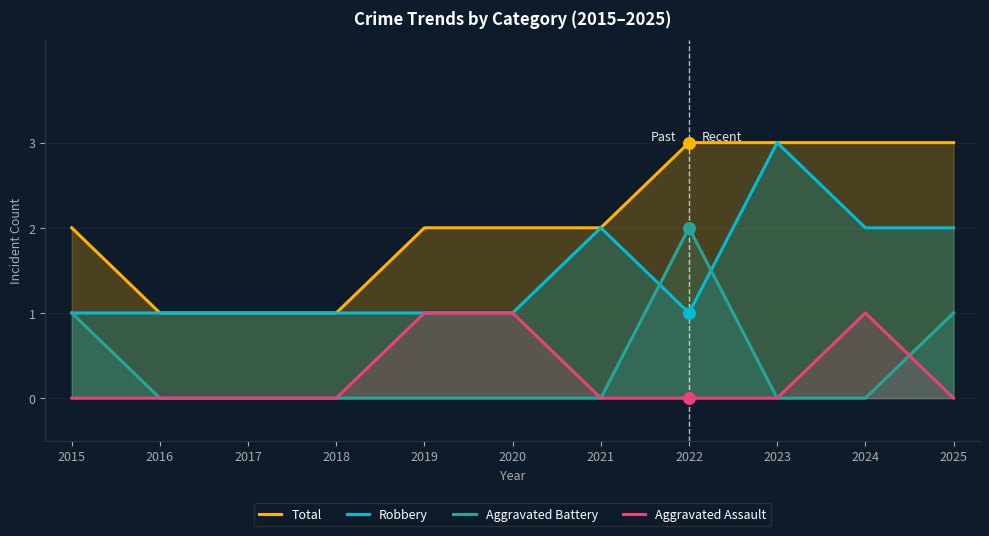

What are all the series names shown in the legend?

Total, Robbery, Aggravated Battery, Aggravated Assault